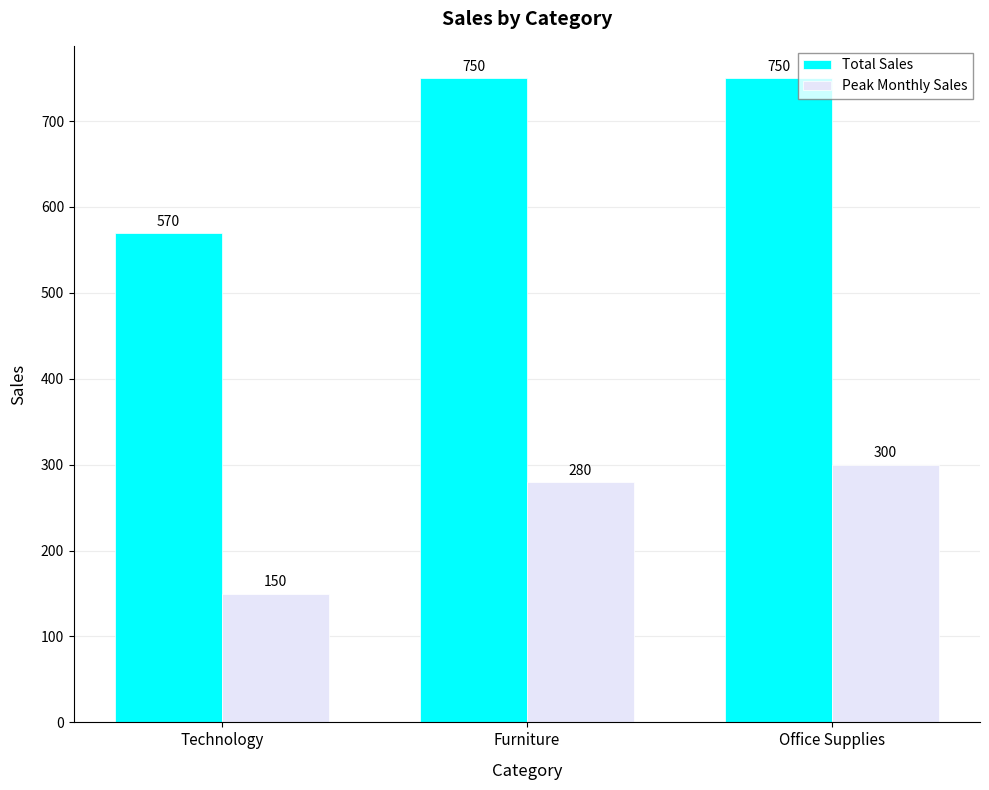

True or false: Total Sales has a value of 185 at Furniture.

False